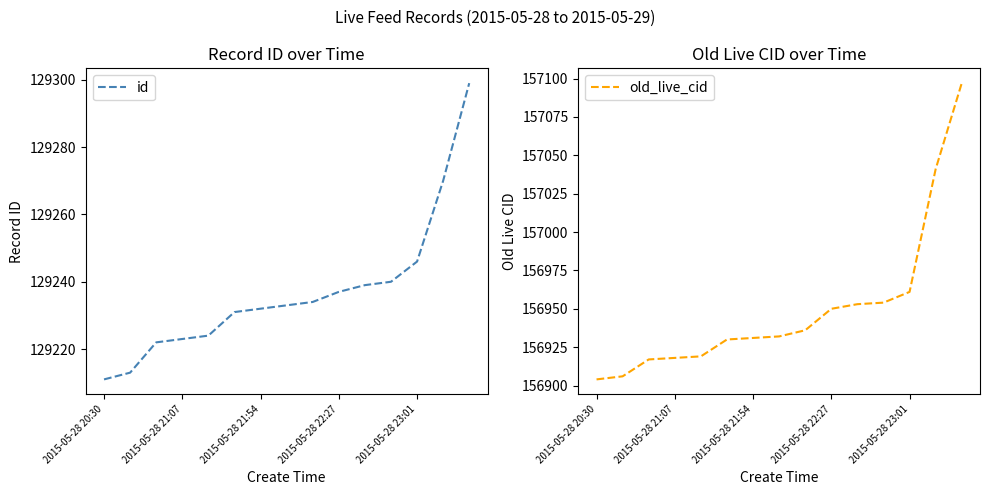

What is the maximum value for old_live_cid?

157097